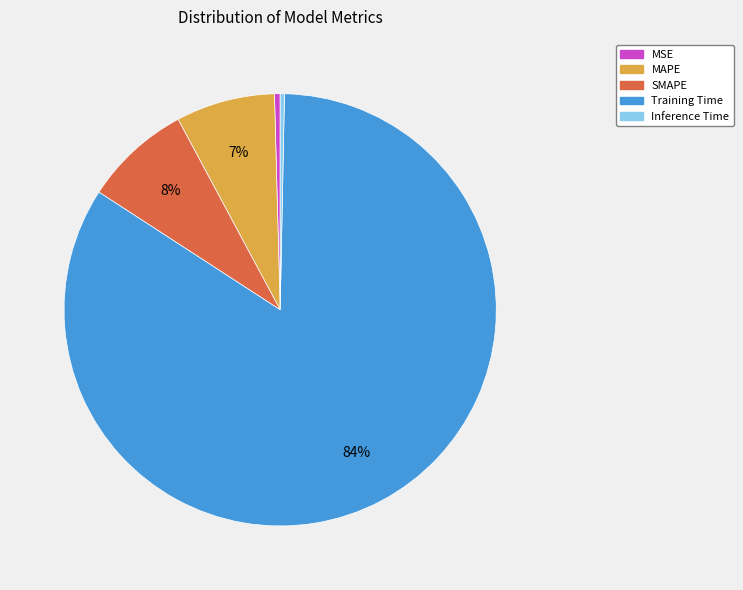

Which category has the biggest portion of the pie?

Training Time